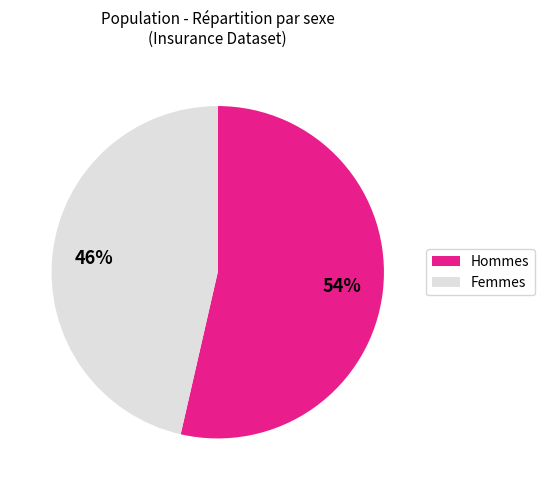

How many segments does this pie chart have?

2